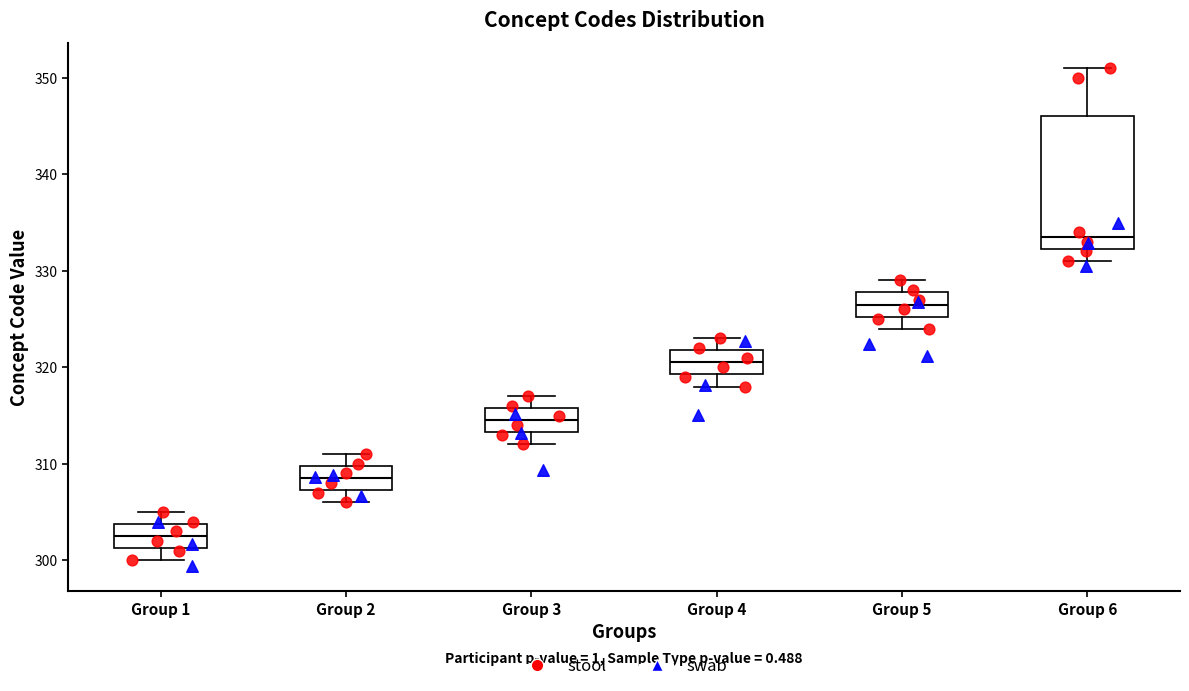

Where does the median line of the box for Group 3 sit on the y-axis? The values are not printed on the chart, so give them approximately, as read against the axis.

315